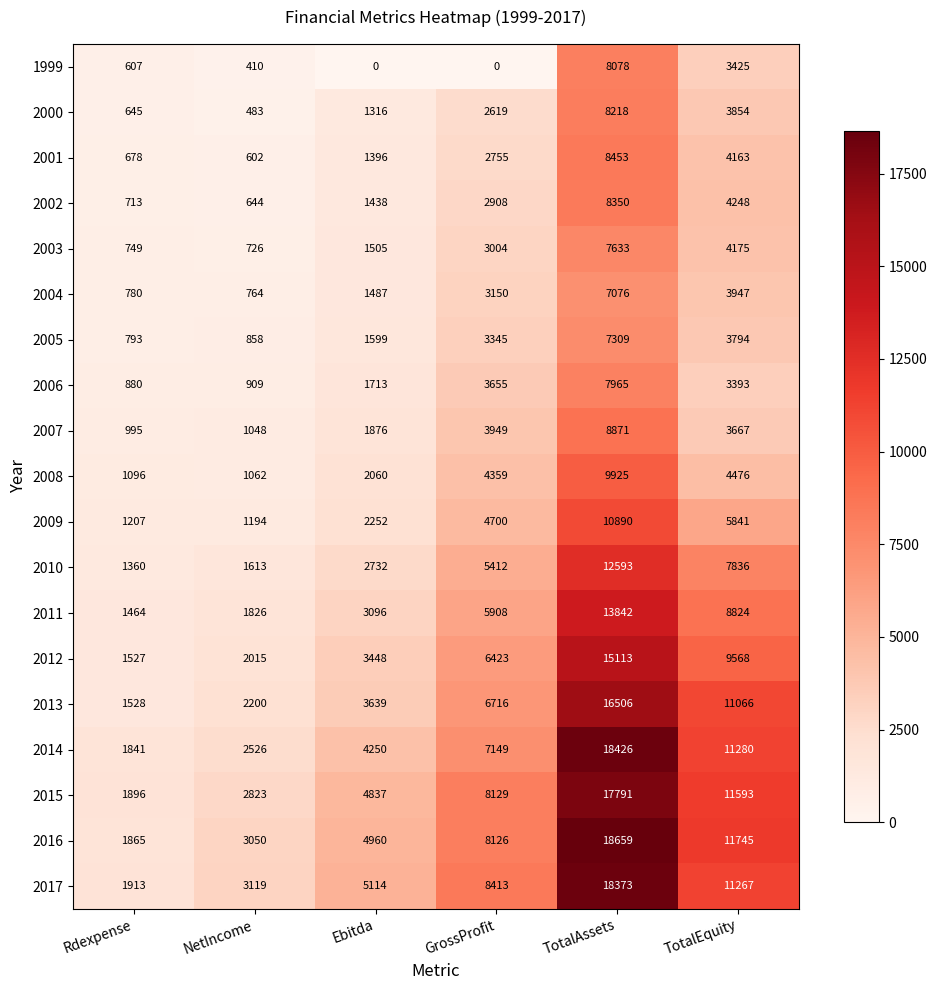

At which label is 2004 closest to 3920?

TotalEquity